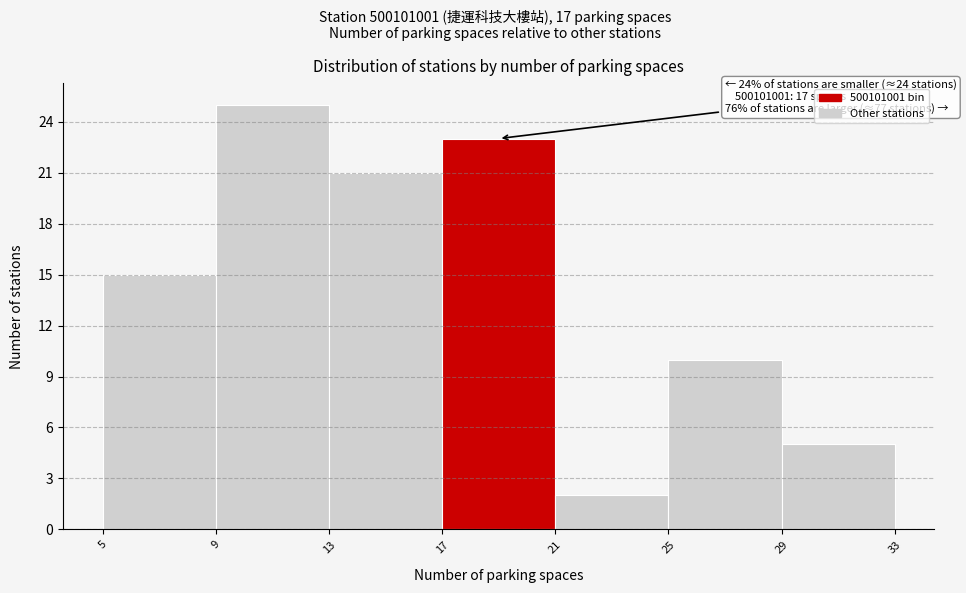

Over which range of the x-axis is the bar tallest?

9 to 13